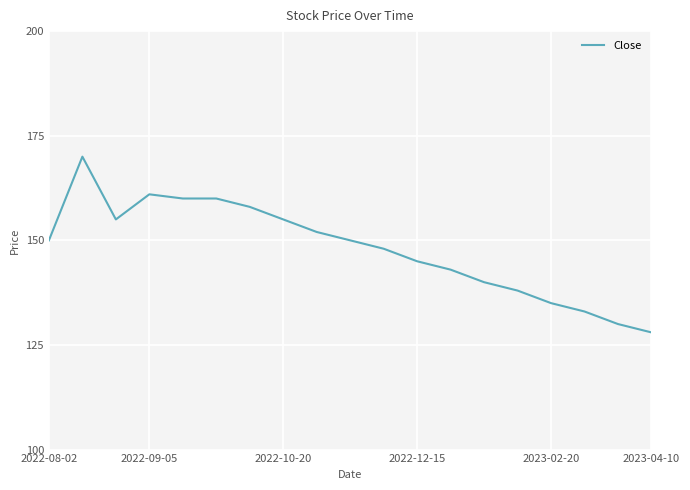

What is the difference between the maximum and minimum values?

42